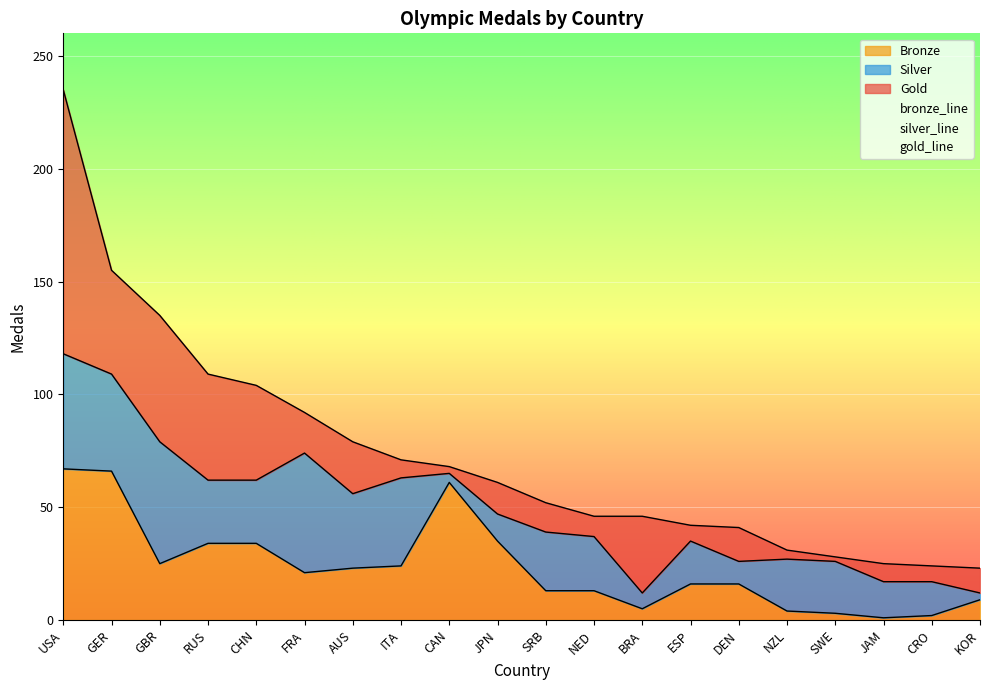

What is the total value across all series at CRO?

24